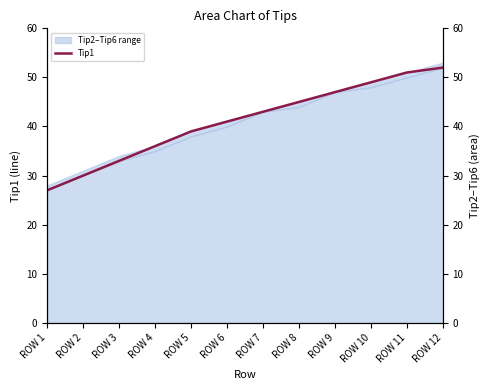

How many data points are less than 43?

6